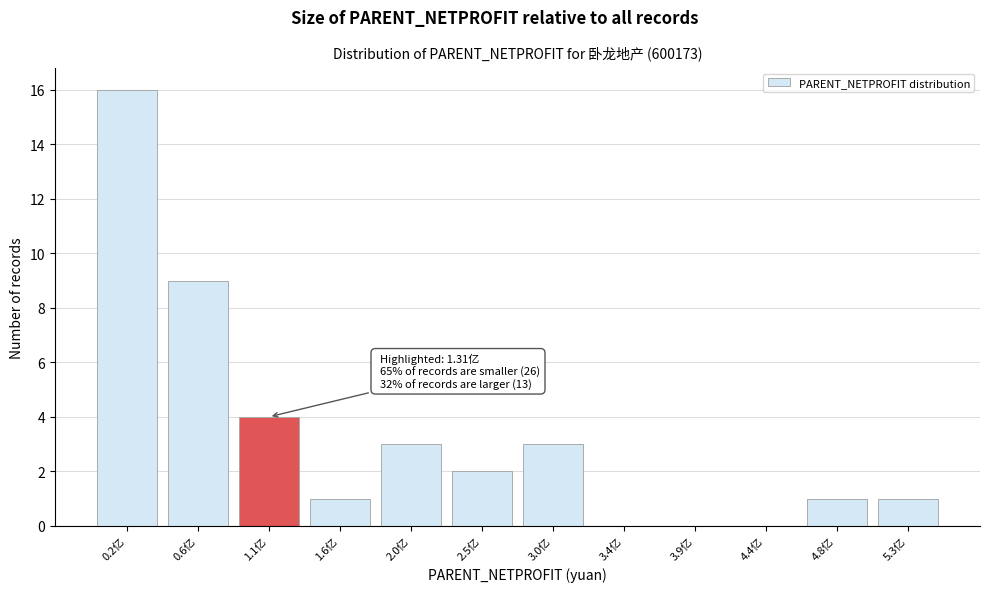

Reading left to right, what are all the values shown in this chart?

0.2亿=16	0.6亿=9	1.1亿=4	1.6亿=1	2.0亿=3	2.5亿=2	3.0亿=3	3.4亿=0	3.9亿=0	4.4亿=0	4.8亿=1	5.3亿=1